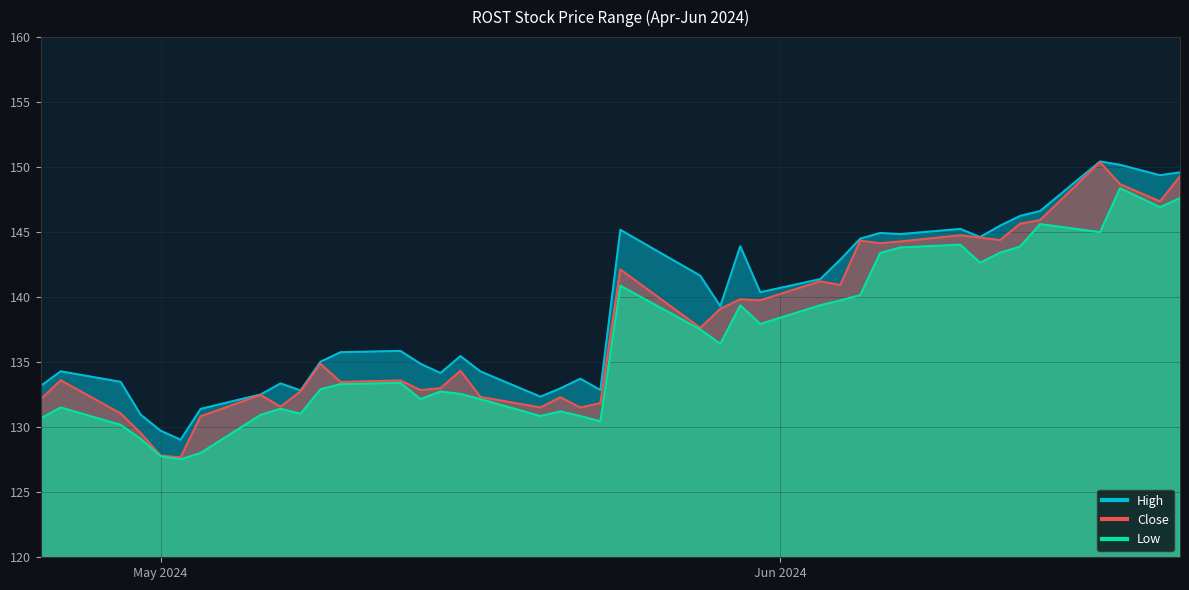

Reading left to right, list all the values displayed in this chart.

High: 133.2	134.3	133.5	131.0	129.7	129.0	131.4	132.5	133.4	132.8	135.0	135.8	135.9	134.9	134.2	135.5	134.3	132.4	133.0	133.7	132.9	145.2	141.6	139.3	143.9	140.4	141.4	142.9	144.5	144.9	144.9	145.2	144.6	145.5	146.2	146.6	150.4	150.2	149.4	149.6
Close: 132.1	133.6	131.1	129.6	127.8	127.7	130.8	132.5	131.6	132.8	134.9	133.5	133.6	132.9	133.0	134.3	132.3	131.5	132.3	131.5	131.9	142.1	137.6	139.1	139.8	139.8	141.2	140.9	144.3	144.1	144.3	144.8	144.6	144.4	145.6	145.9	150.4	148.7	147.4	149.3
Low: 130.7	131.5	130.2	129.1	127.8	127.5	128.0	130.9	131.4	131.0	132.9	133.3	133.4	132.2	132.8	132.6	132.2	130.9	131.2	130.9	130.4	140.9	137.5	136.4	139.4	137.9	139.4	139.8	140.2	143.4	143.8	144.0	142.6	143.4	143.9	145.6	145.0	148.4	146.9	147.6